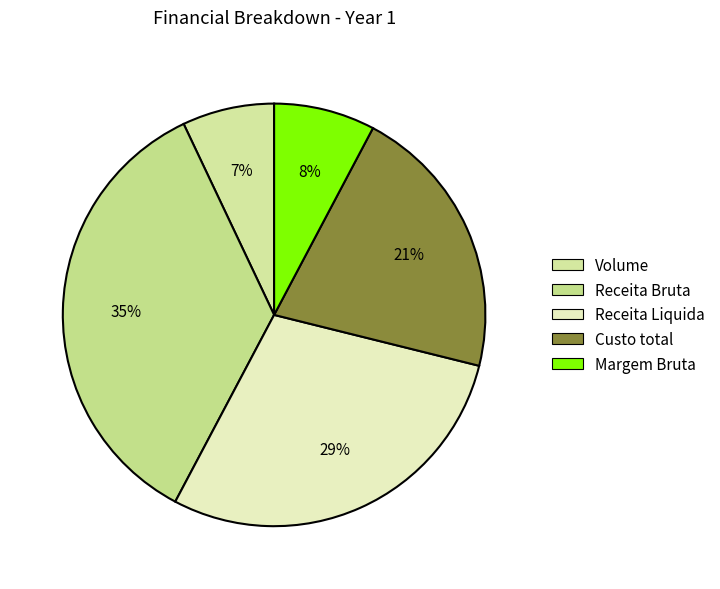

Is there a majority slice in this chart?

No